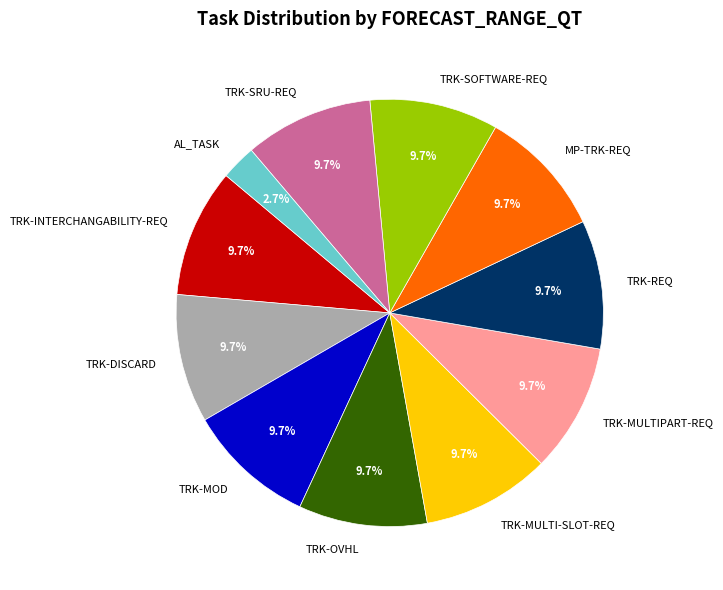

Count the number of slices in the pie.

11